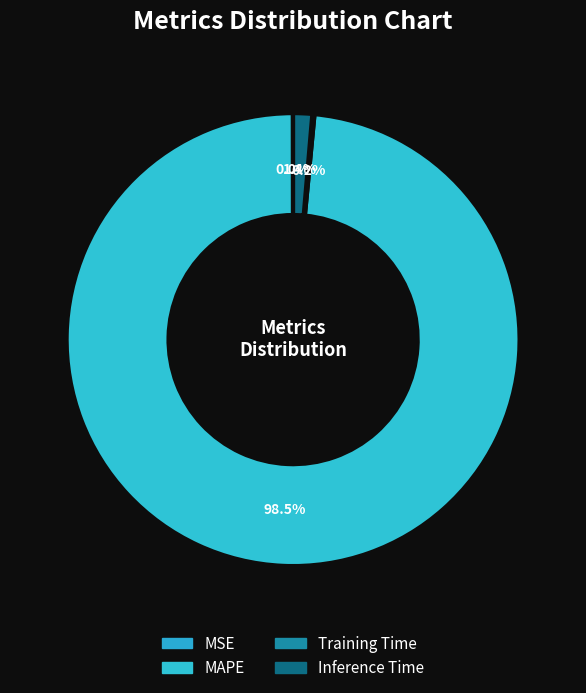

Which has a higher value, MAPE or MSE?

MAPE